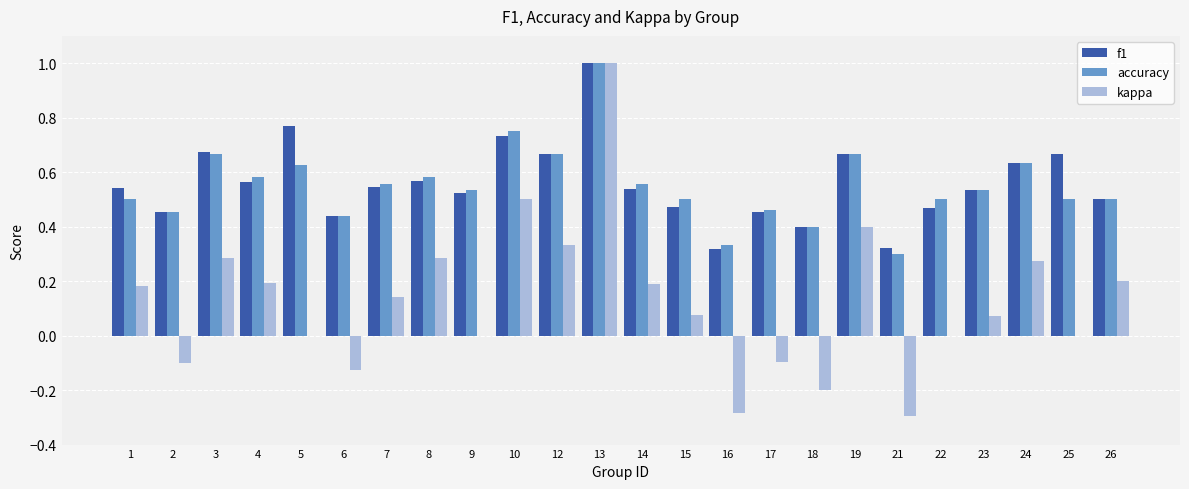

How many groups of bars are there?

24